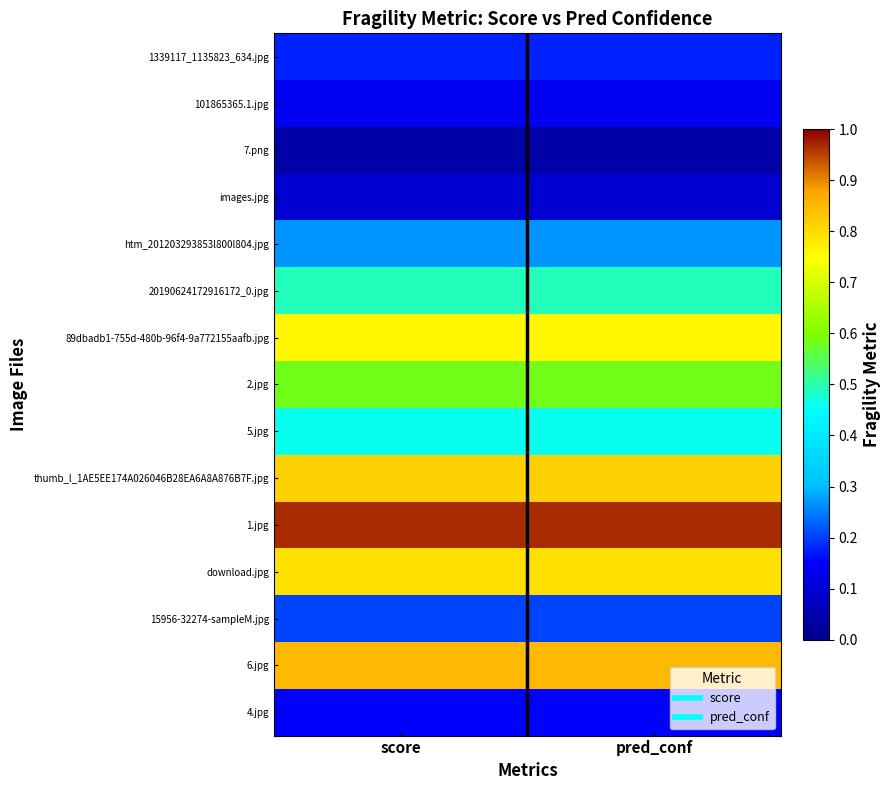

At which category is the sum across all series the highest?

pred_conf